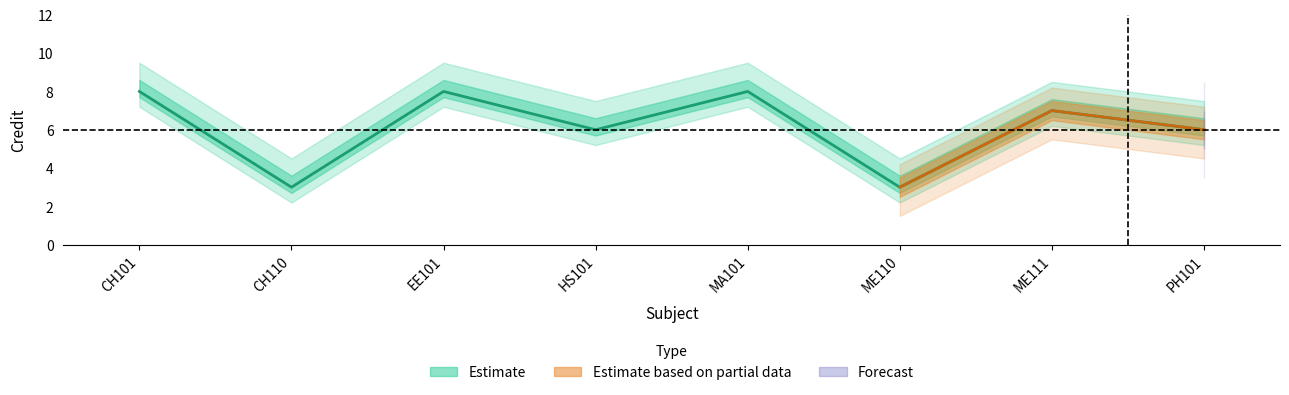

Does the chart display data point markers on the line(s)?

No